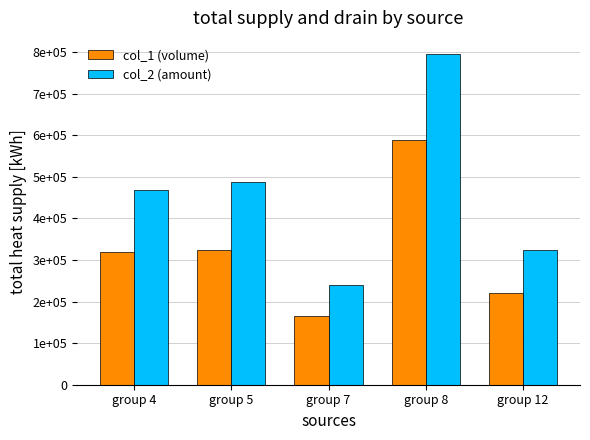

Reading left to right, transcribe all the data shown in this chart.

col_1 (volume): group 4=320000	group 5=325000	group 7=165000	group 8=588000	group 12=221000
col_2 (amount): group 4=467380	group 5=487340	group 7=240210	group 8=794000	group 12=323710